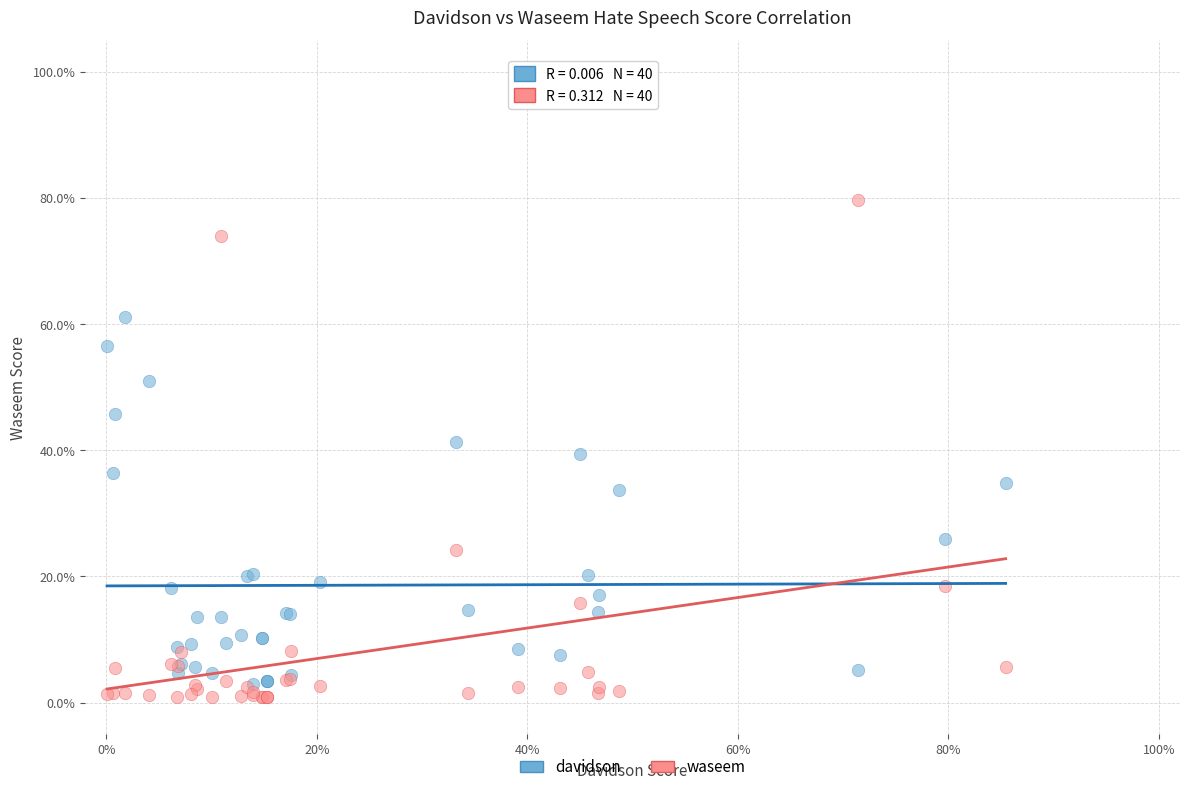

What are all the series names shown in the legend?

davidson, waseem